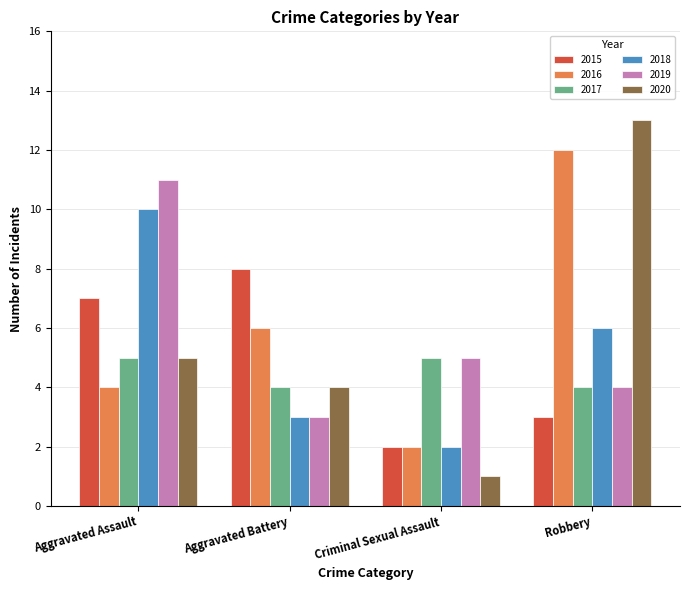

At which label is 2020 closest to 7?

Aggravated Assault